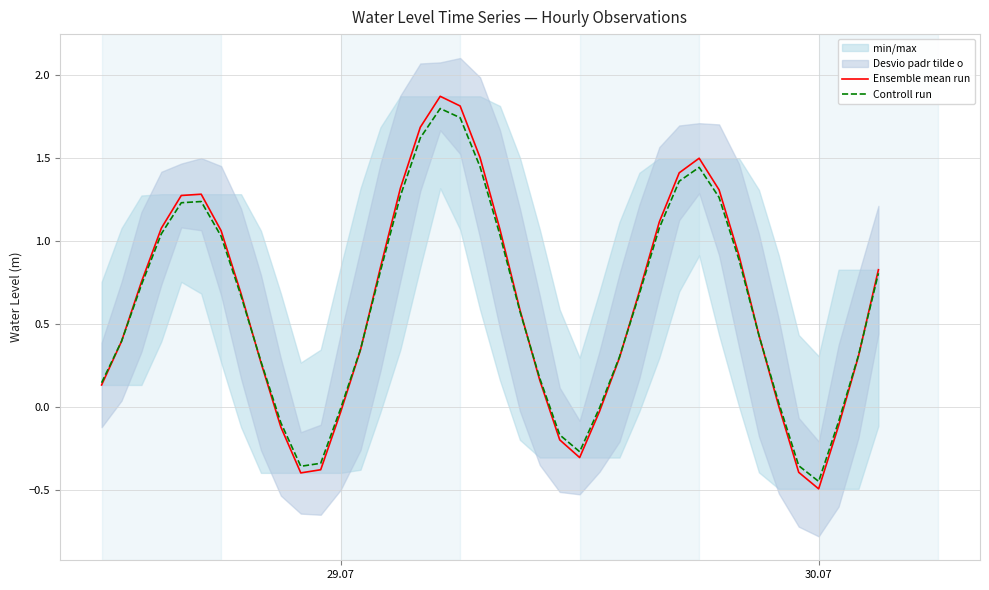

How many times do Ensemble mean run and Controll run cross each other?

7